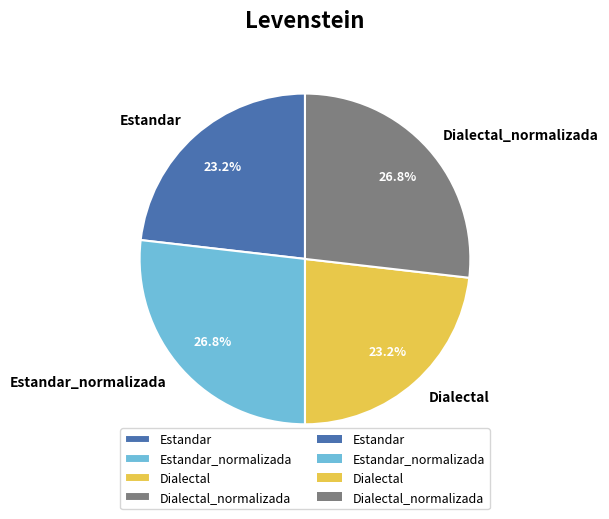

What is the ratio of the value at Estandar to the value at Dialectal?

1.0